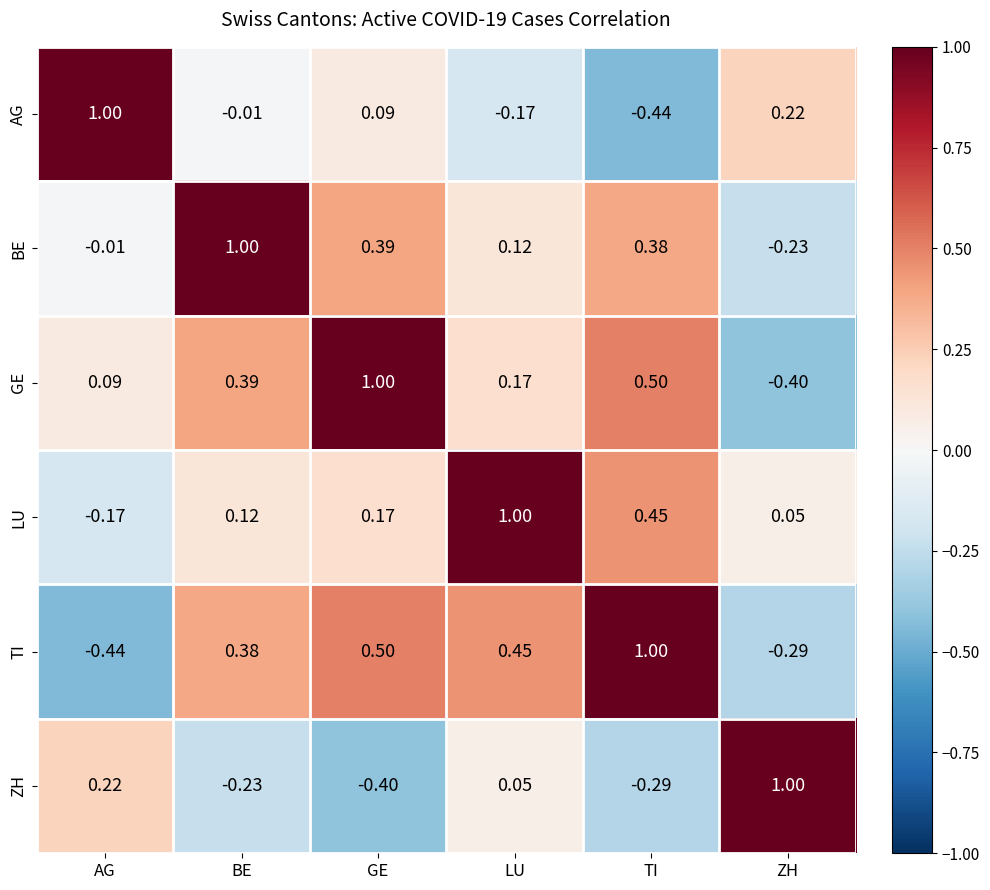

Rank the series at TI from lowest to highest value.

AG, ZH, BE, LU, GE, TI